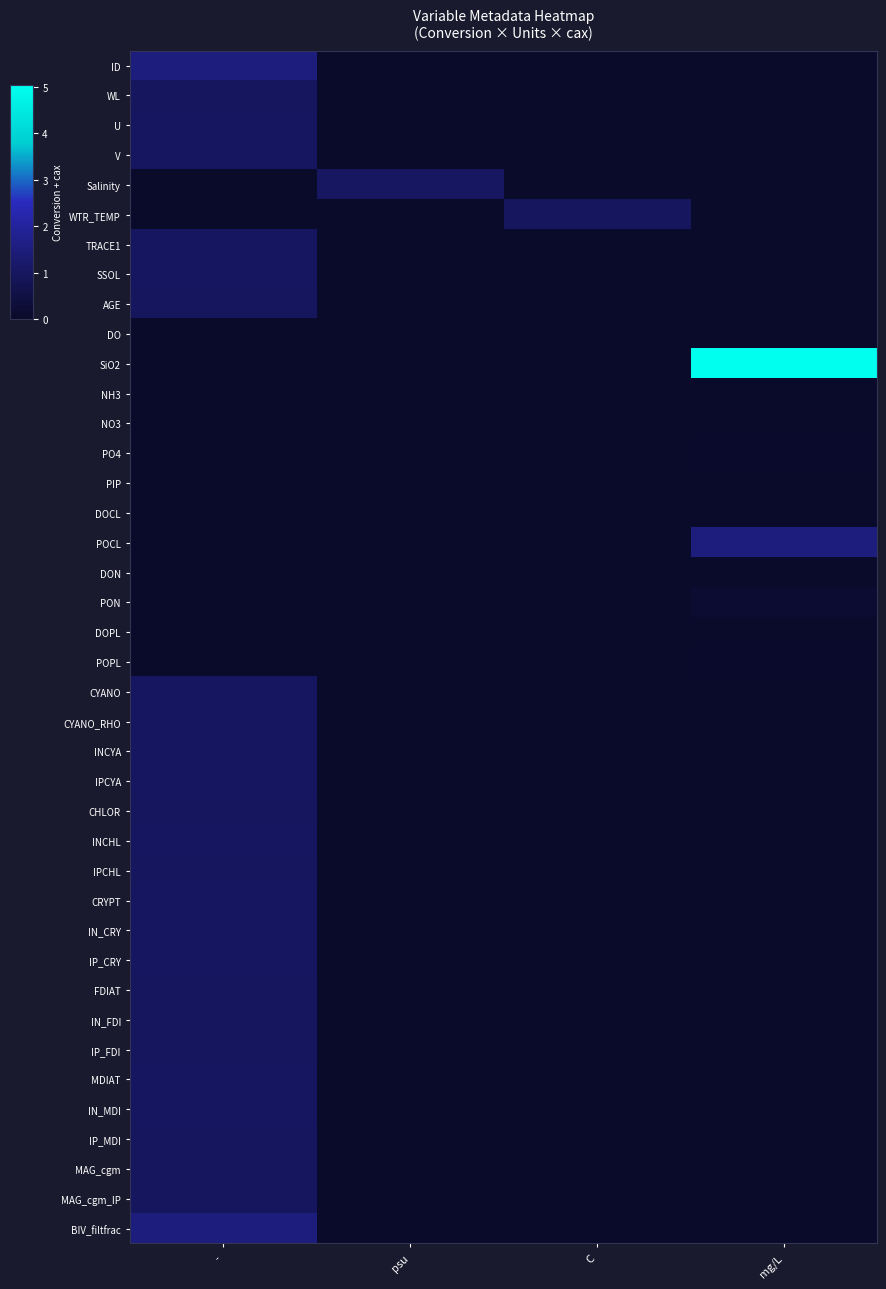

List the series in order of their peak value, lowest first.

DON, DOCL, NH3, NO3, DOPL, PIP, DO, POPL, PO4, PON, IN_FDI, CHLOR, MAG_cgm, AGE, IP_FDI, MAG_cgm_IP, WL, FDIAT, IPCHL, IP_MDI, WTR_TEMP, CYANO, TRACE1, MDIAT, IPCYA, SSOL, U, INCYA, IN_CRY, IP_CRY, V, CYANO_RHO, INCHL, CRYPT, IN_MDI, Salinity, ID, BIV_filtfrac, POCL, SiO2